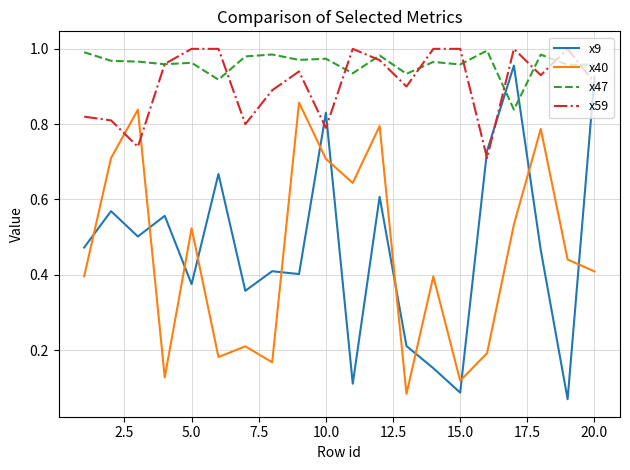

Which series has the largest range (max minus min)?

x9